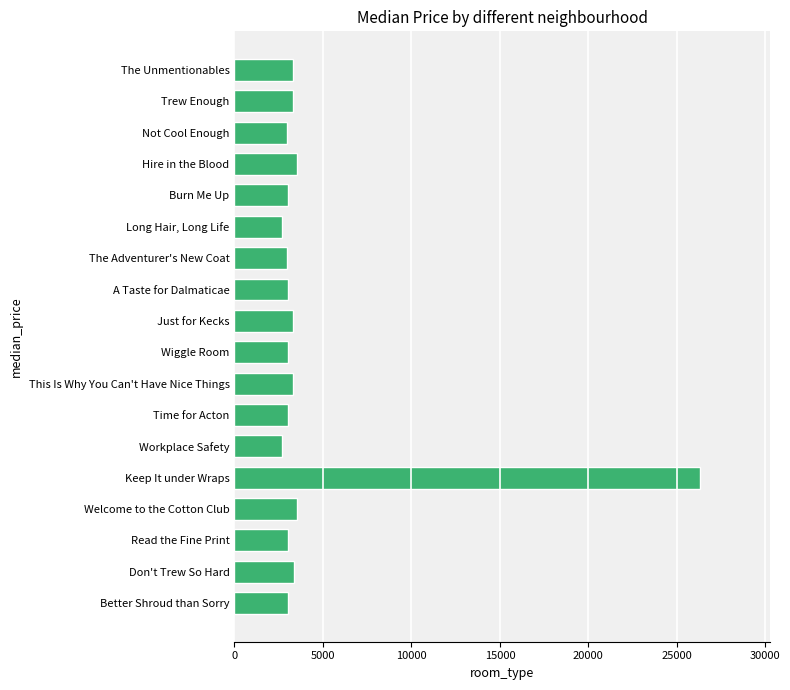

Approximately how many times larger is the value at Not Cool Enough compared to Don't Trew So Hard?

0.9